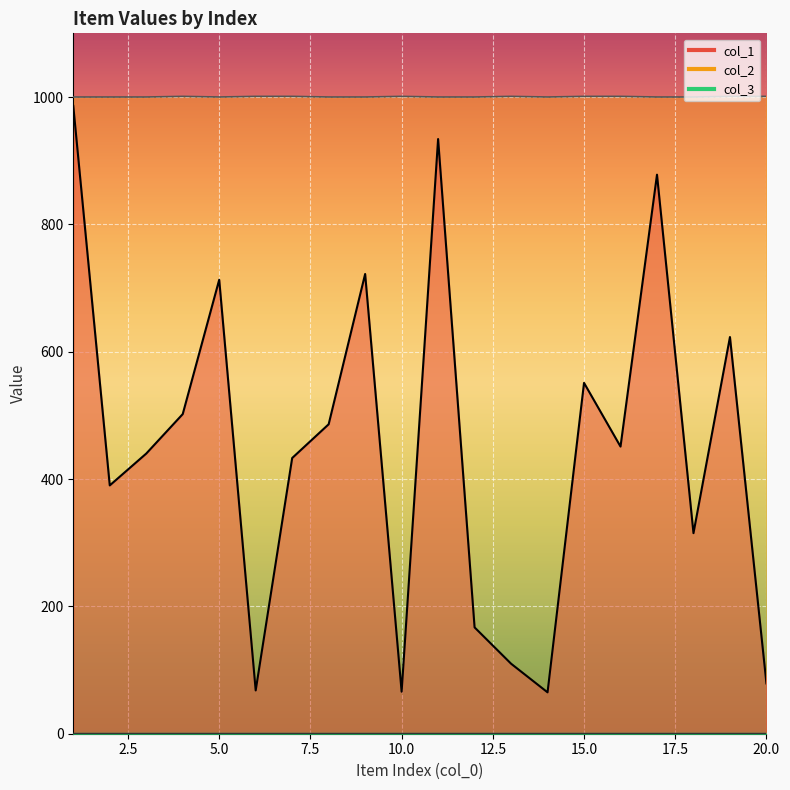

Which series has the widest spread of values?

col_1